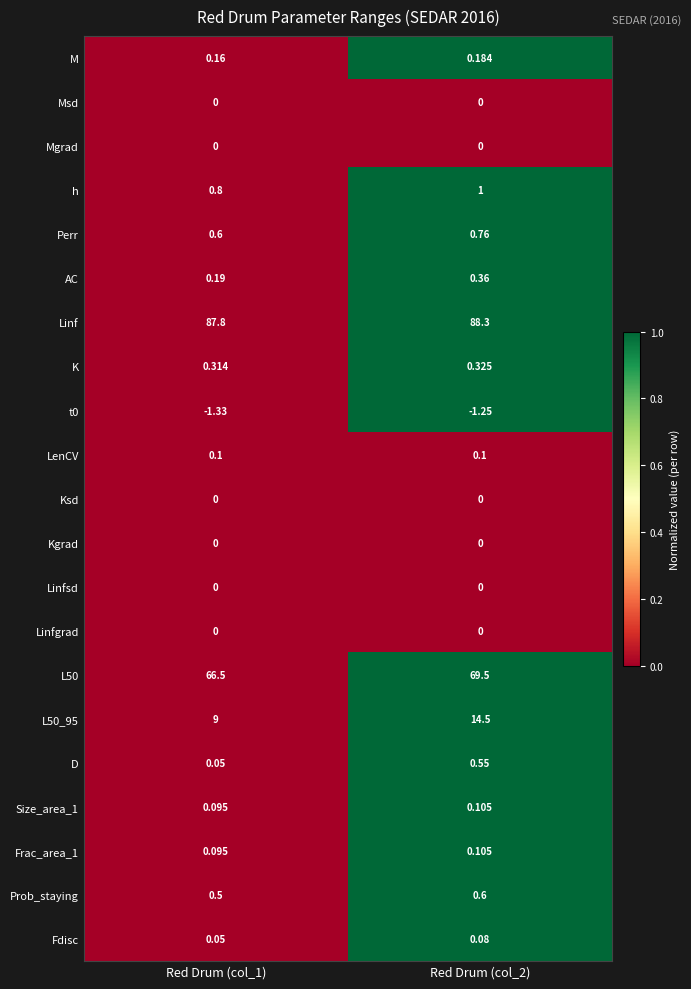

Which series has the largest total across all categories?

Linf